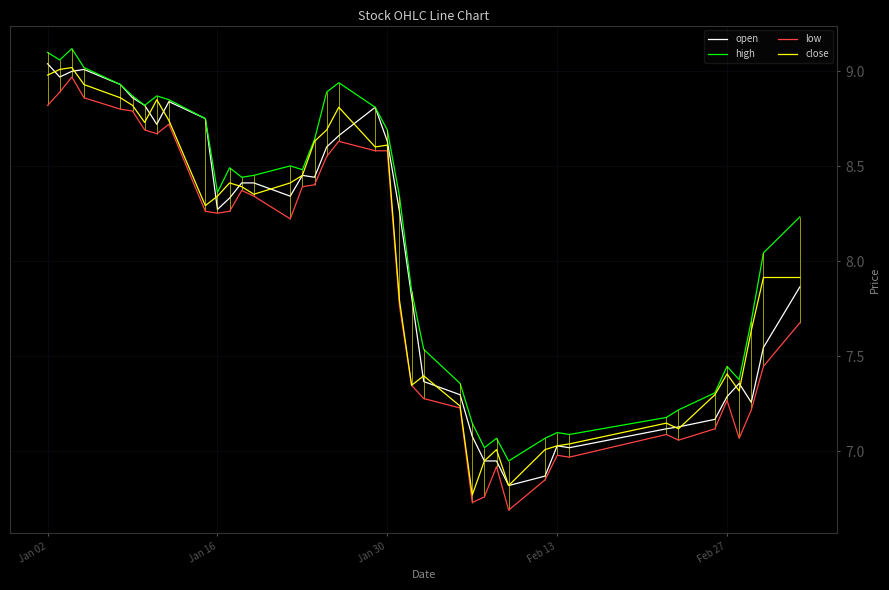

At which label does close first exceed 8?

Jan 02